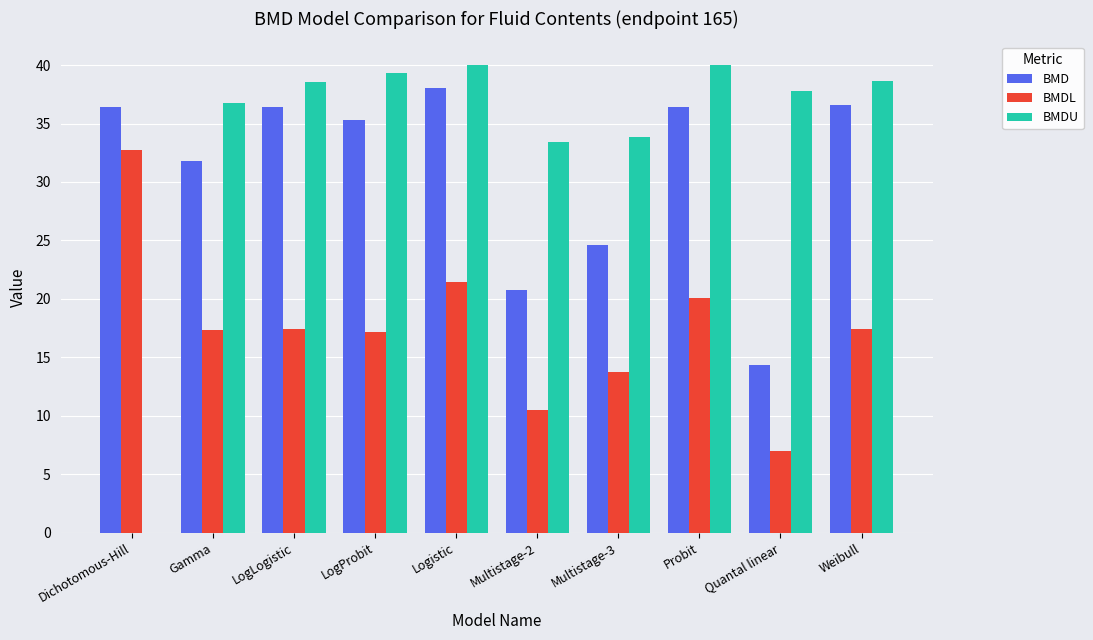

Is the value of BMDU at Dichotomous-Hill greater than the value of BMD at Logistic?

No